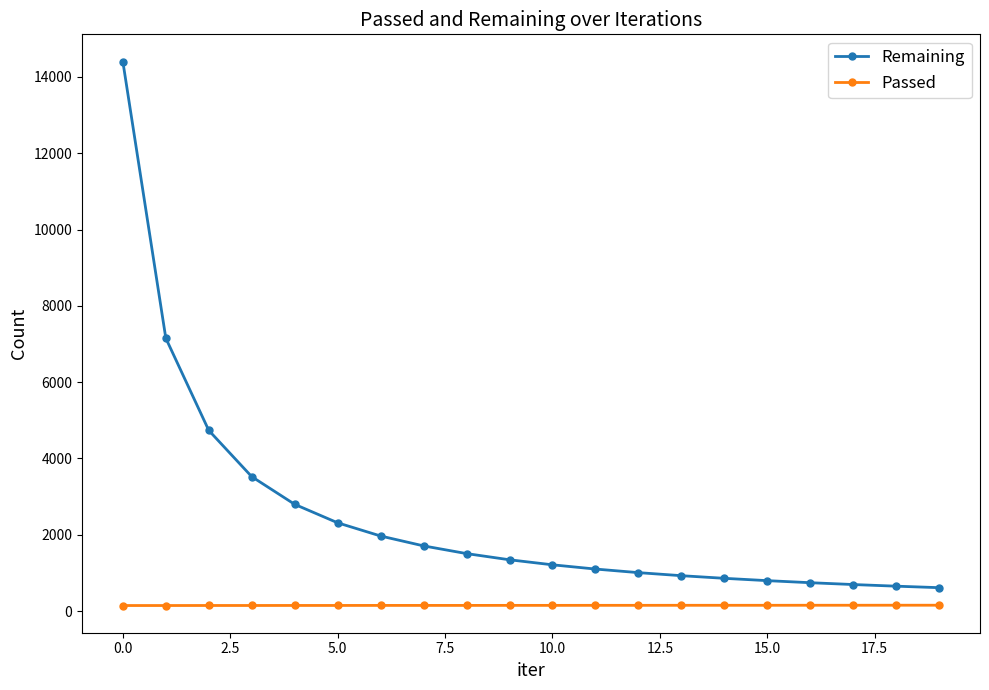

What is the minimum value for Remaining?

613